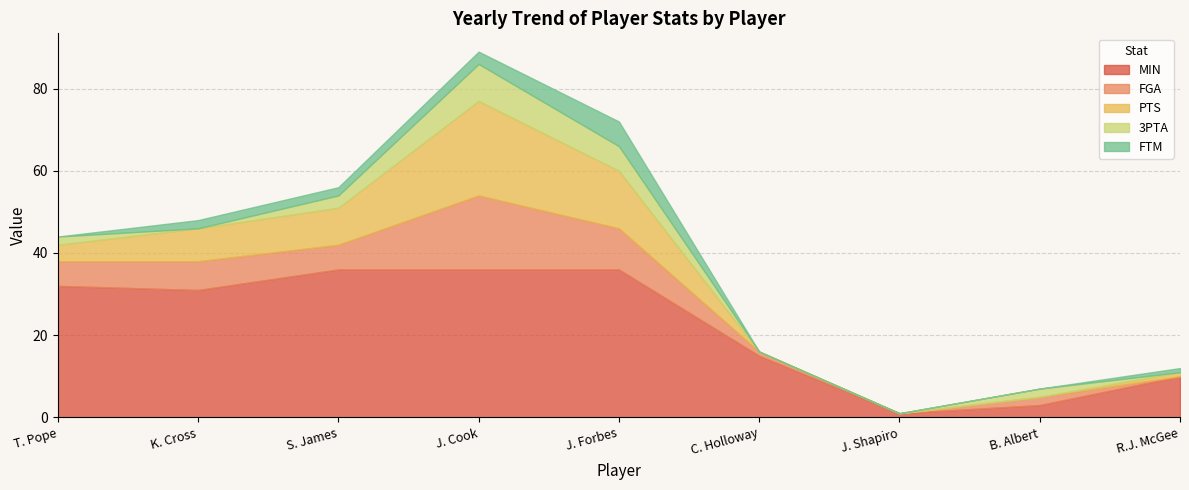

How many FTM values are between 0 and 2?

7